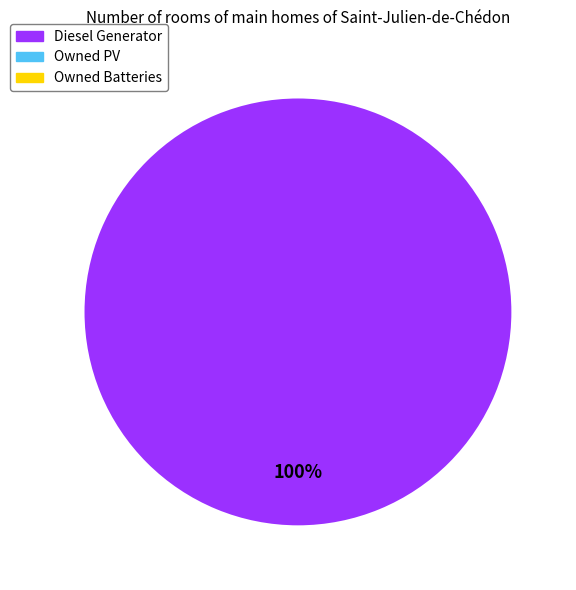

How many slices are in this pie chart?

1